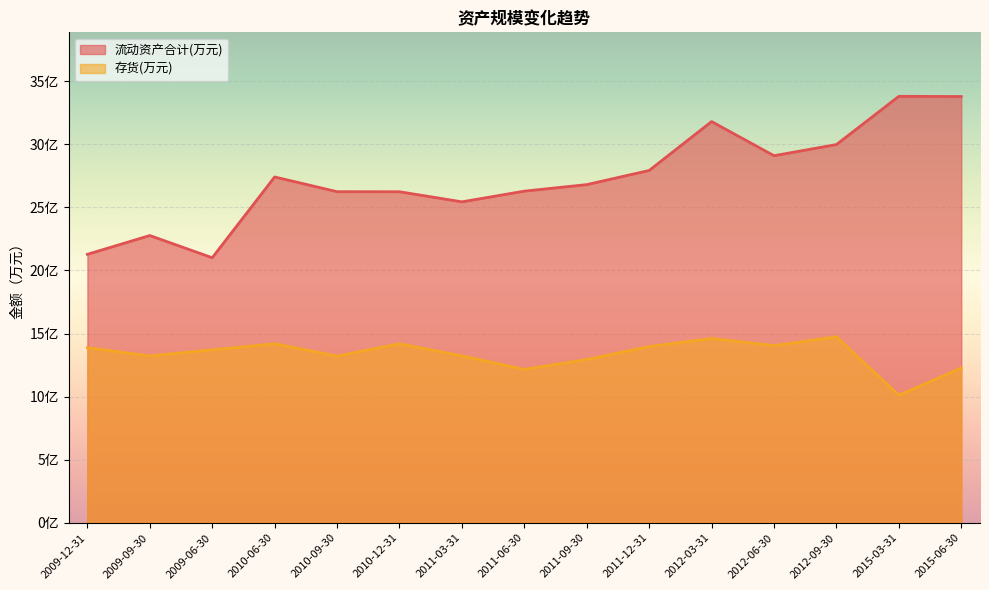

Is the value of 流动资产合计(万元) at 2009-09-30 greater than the value of 存货(万元) at 2015-06-30?

Yes